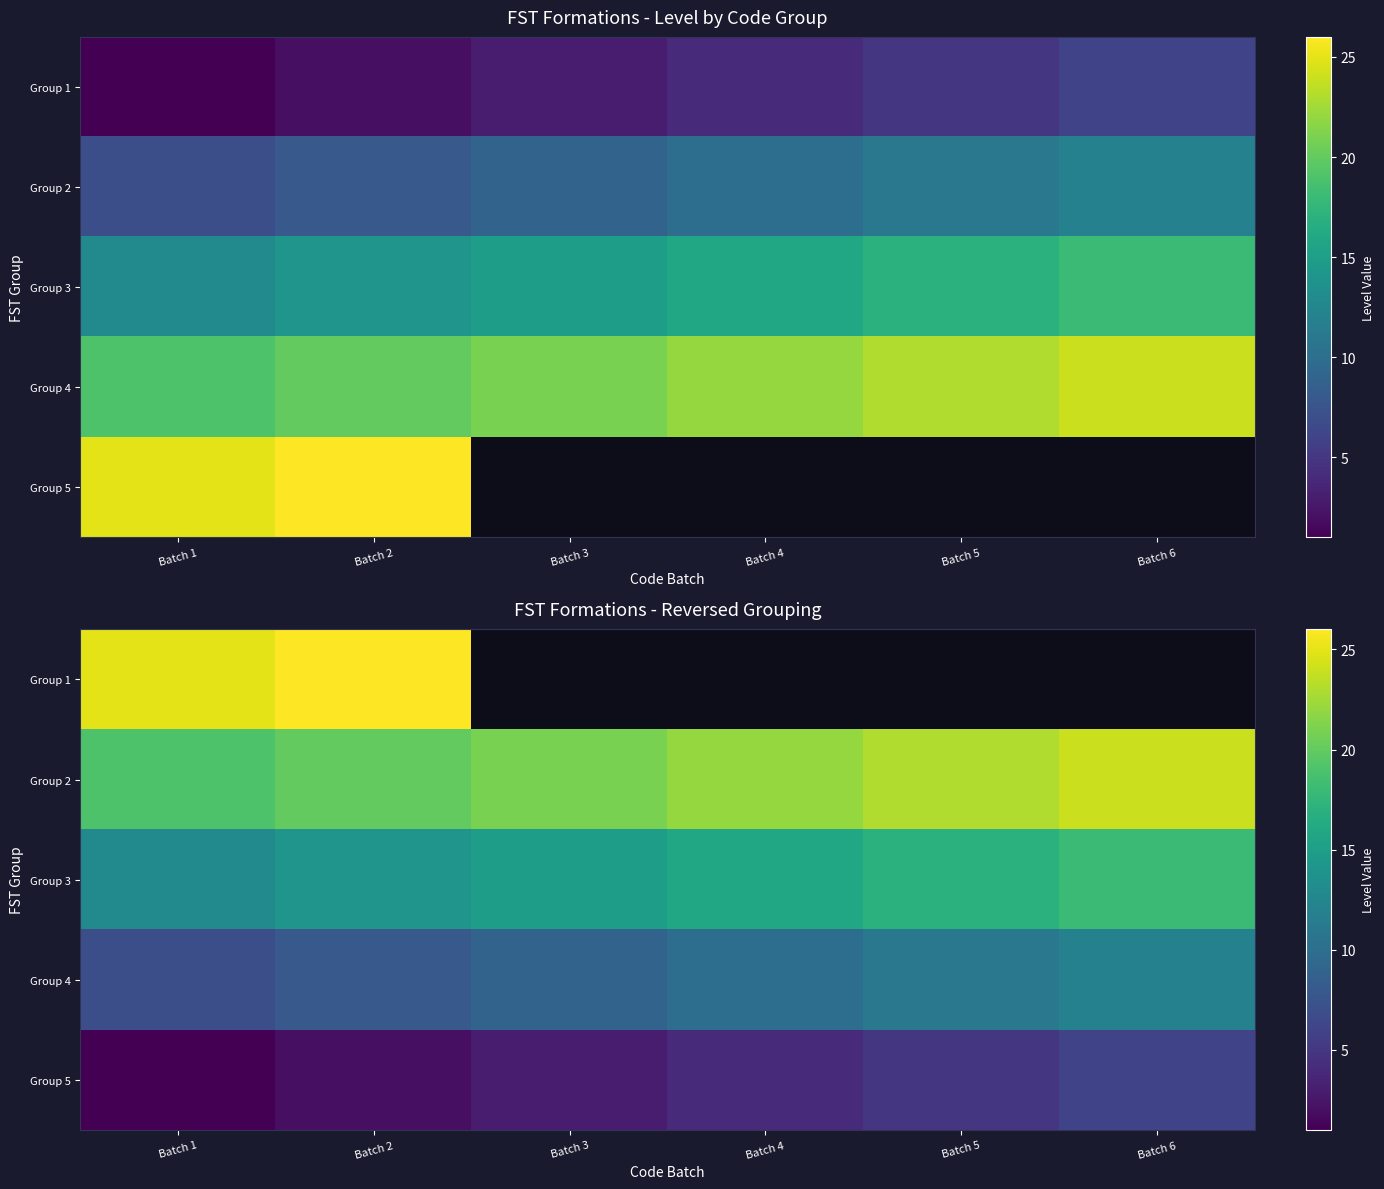

At which category does the chart reach its peak across all series?

Batch 2